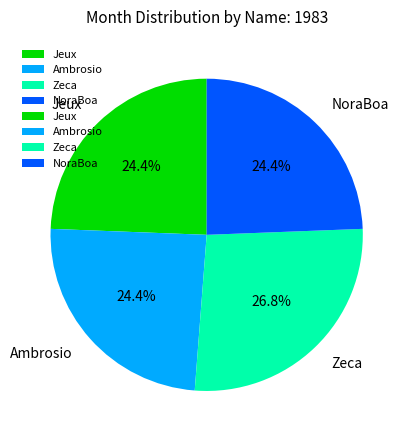

Which slice is the largest?

Zeca